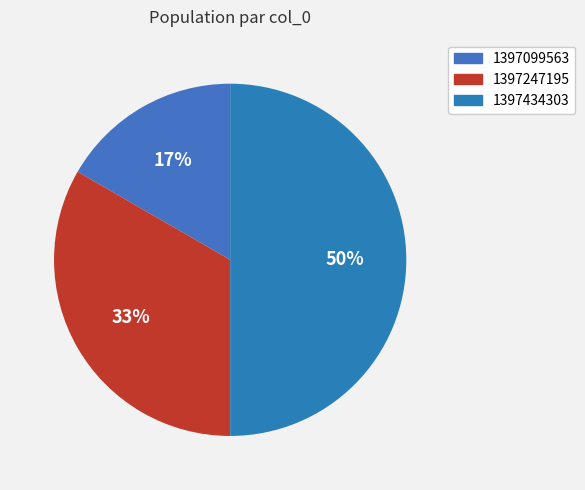

To the nearest percent, what percentage of the pie is 1397434303?

50%